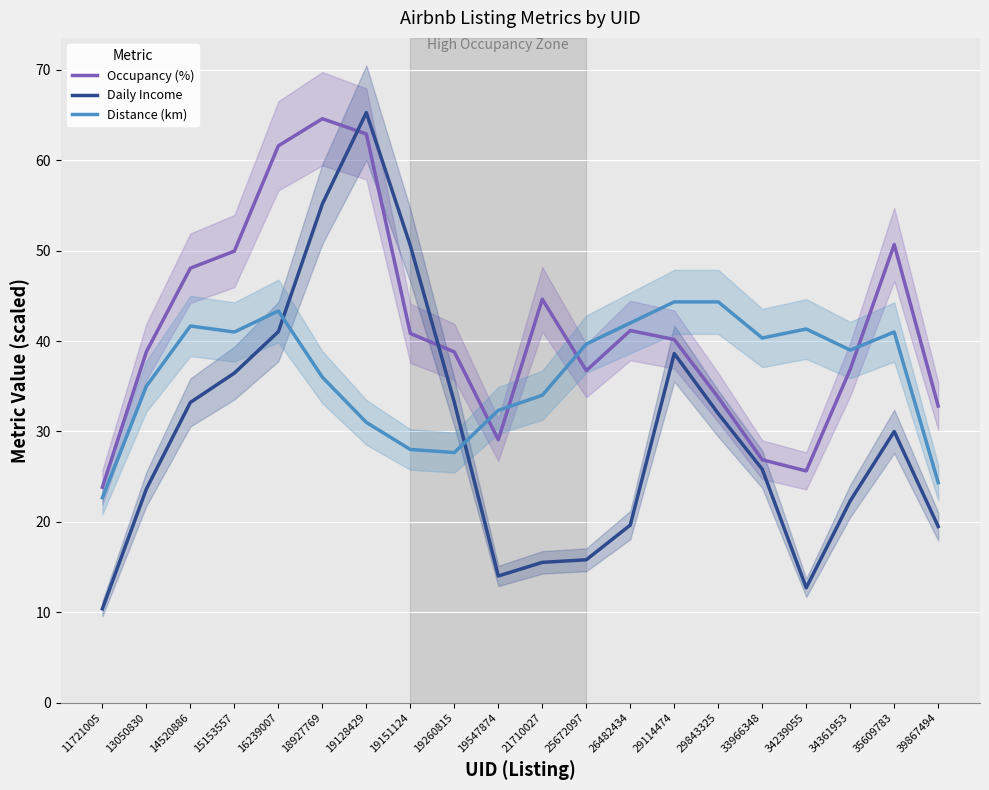

How many data points does each series have?

20